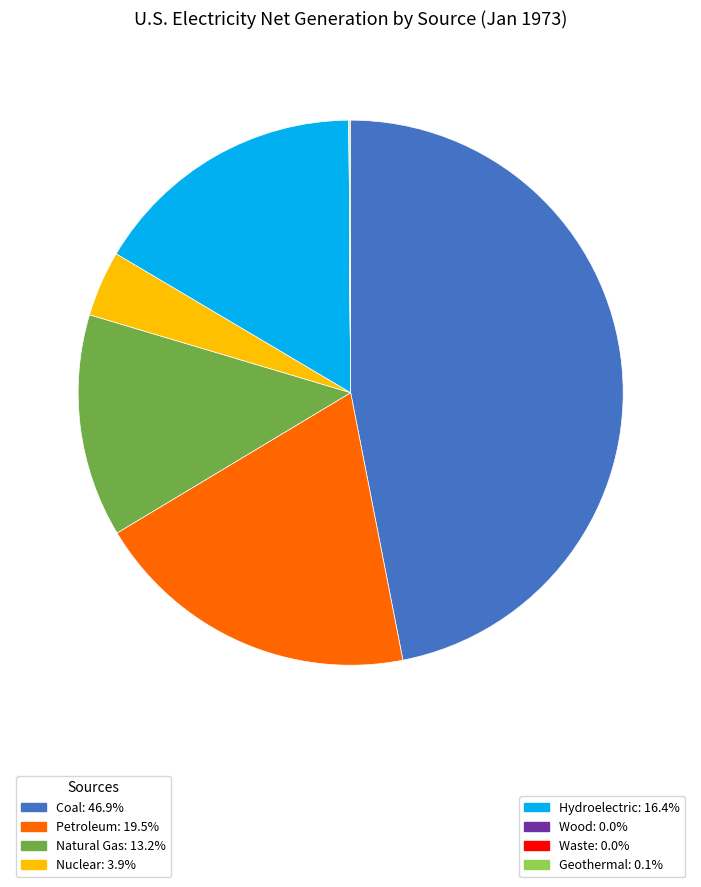

Is there a majority slice in this chart?

No